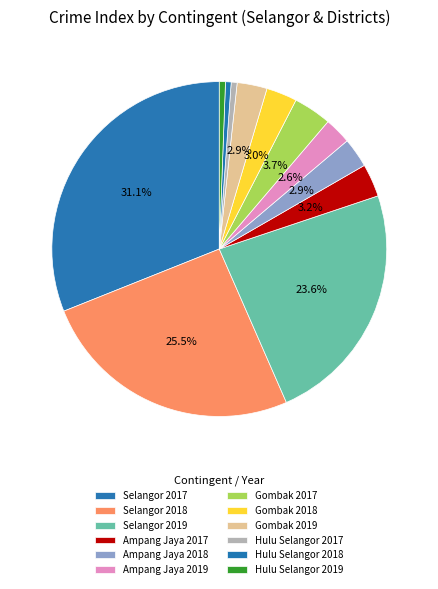

Is the sum of Hulu Selangor 2017 and Ampang Jaya 2017 greater than half?

No